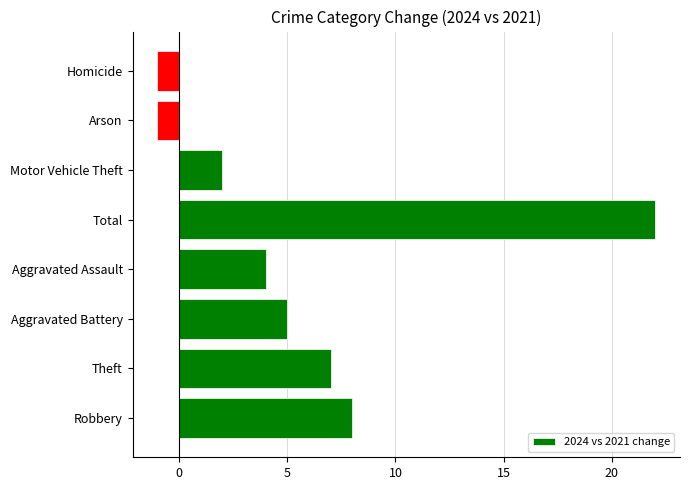

Are the bars grouped side by side (vs. stacked)?

No